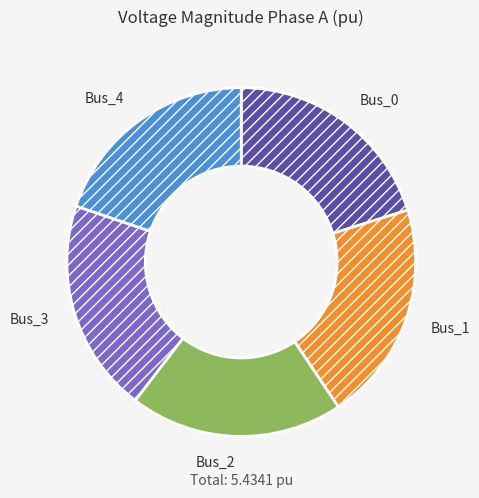

Does Bus_4 represent more than half of the total?

No